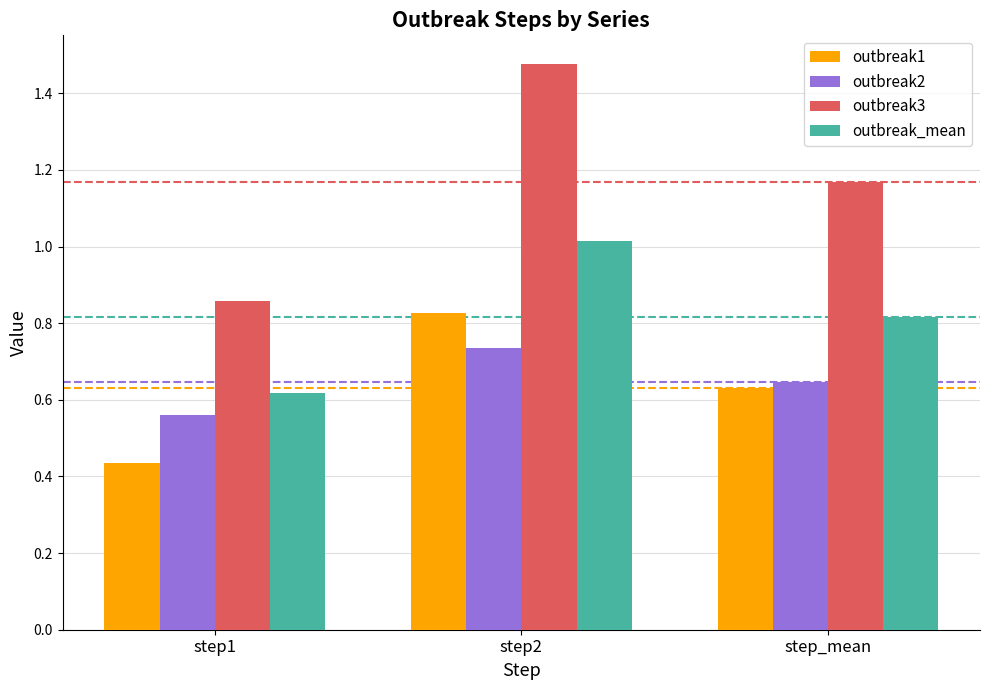

Which label corresponds to the smallest value in the chart?

step1